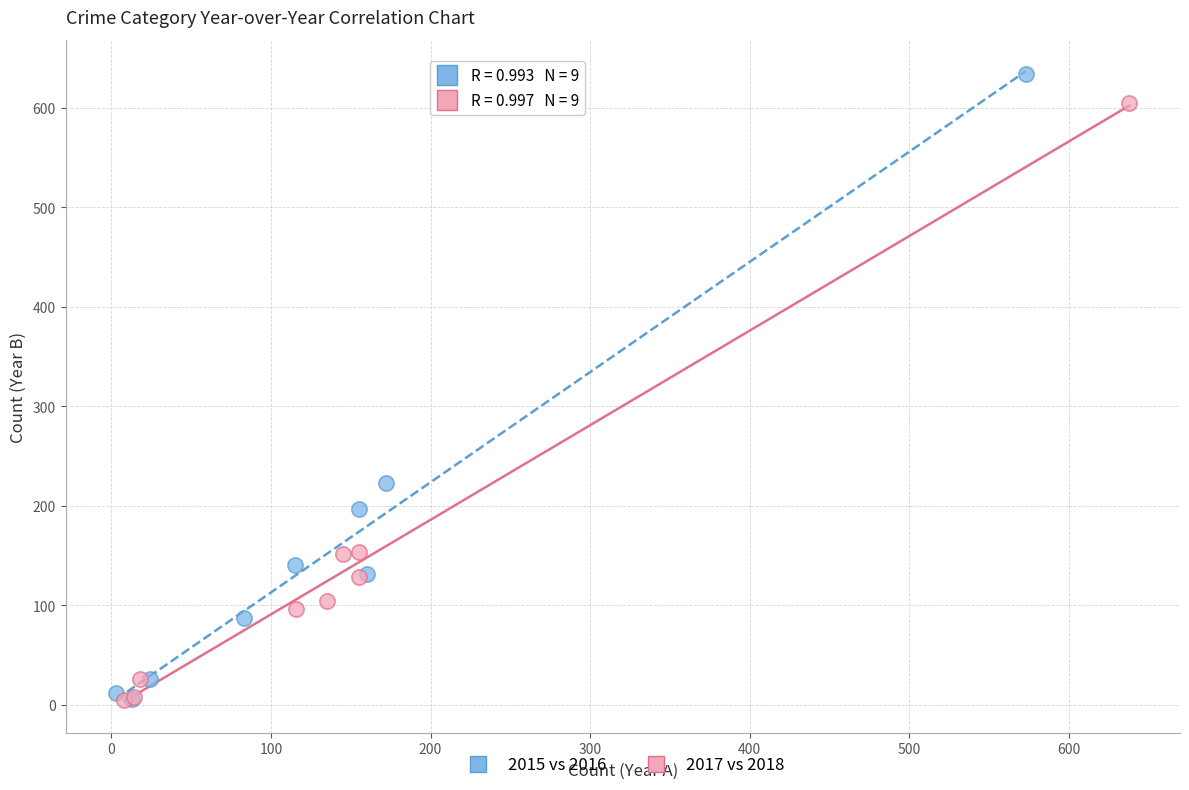

Which series has the largest Y range (max minus min)?

2015 vs 2016